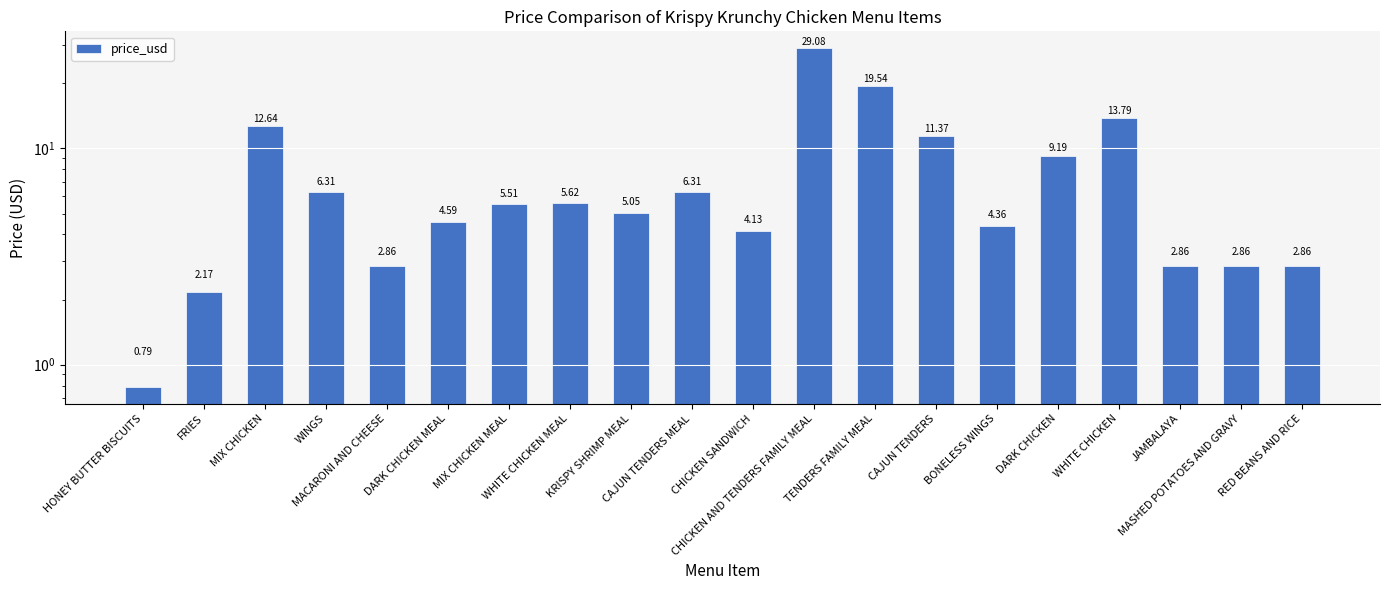

What is the value of the 6th bar from the left?

4.6